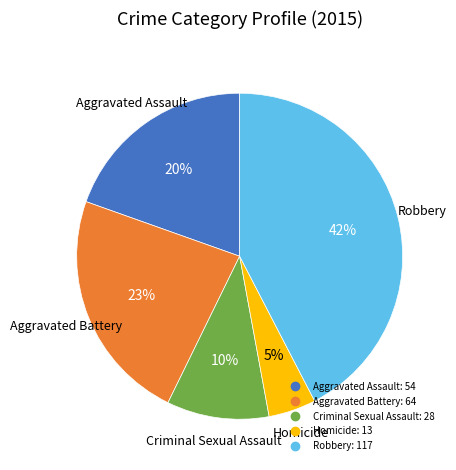

To the nearest percent, what is the average slice percentage?

20%